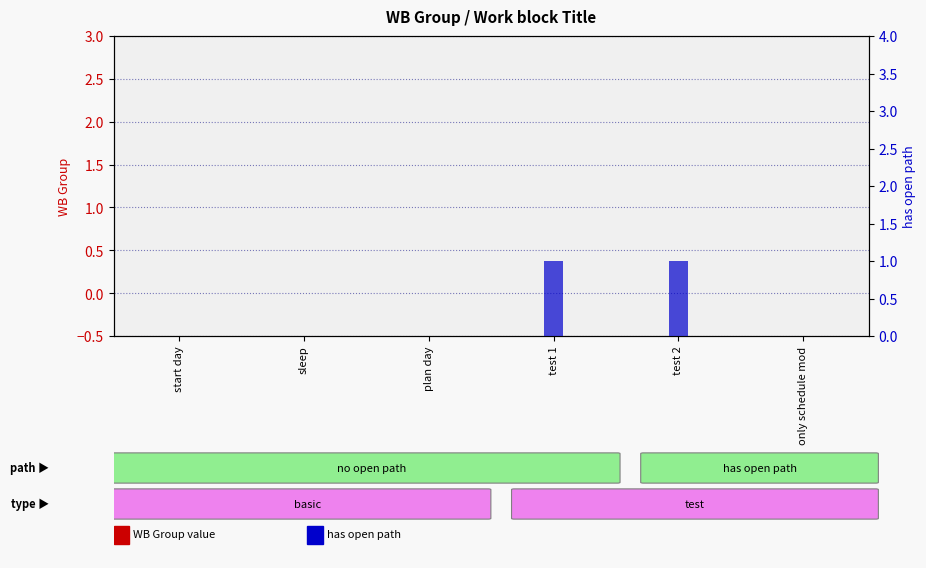

Which category has the lowest value across all series?

start day